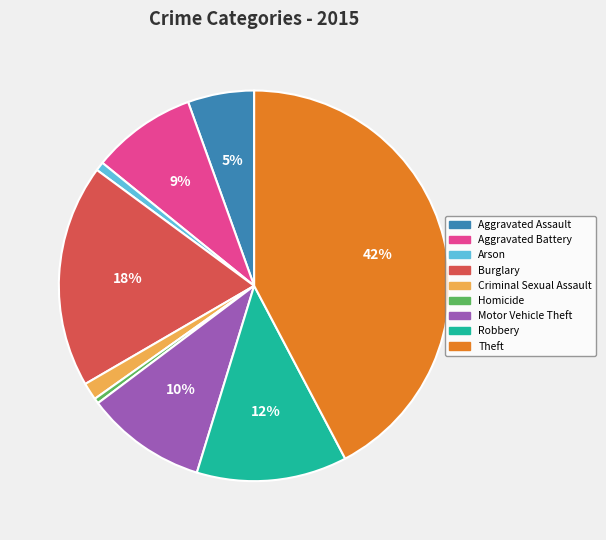

Between Theft and Criminal Sexual Assault, which is larger?

Theft